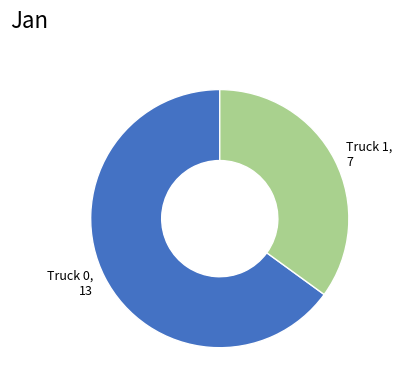

Combined, do Truck 0, 13 and Truck 1, 7 account for over 50%?

Yes